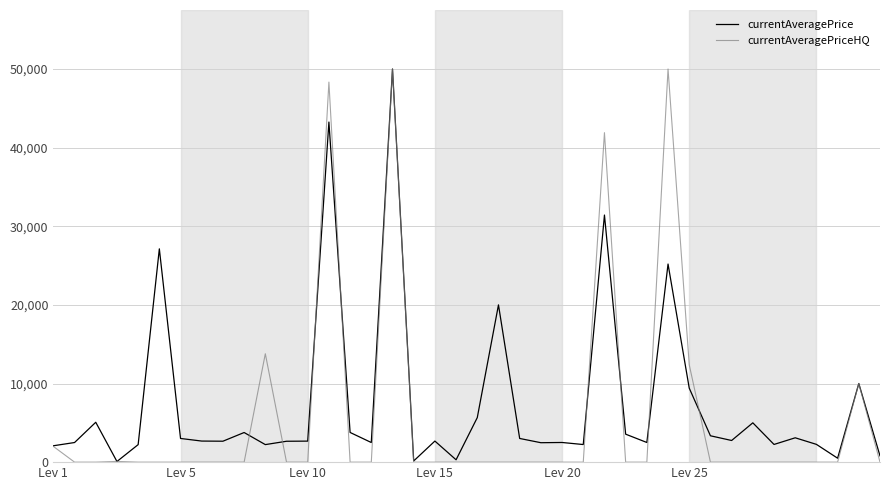

Which series has the widest spread of values?

currentAveragePriceHQ